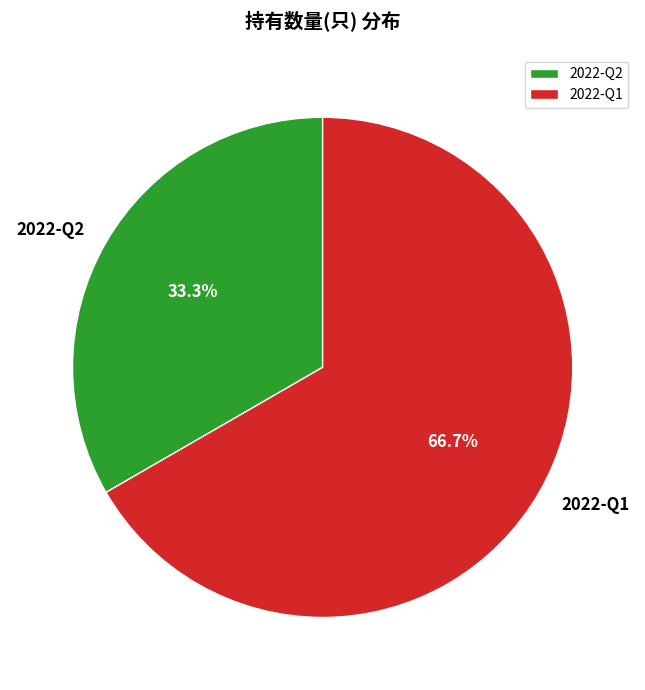

To the nearest percent, what percentage of the pie is 2022-Q2?

33%